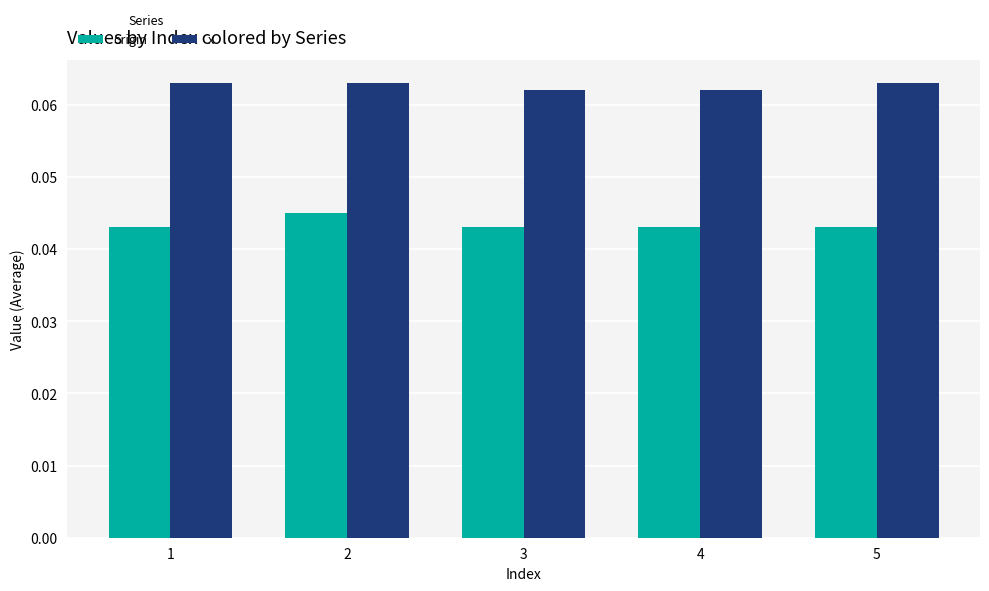

True or false: origin has a value of 0.1 at 5.

False